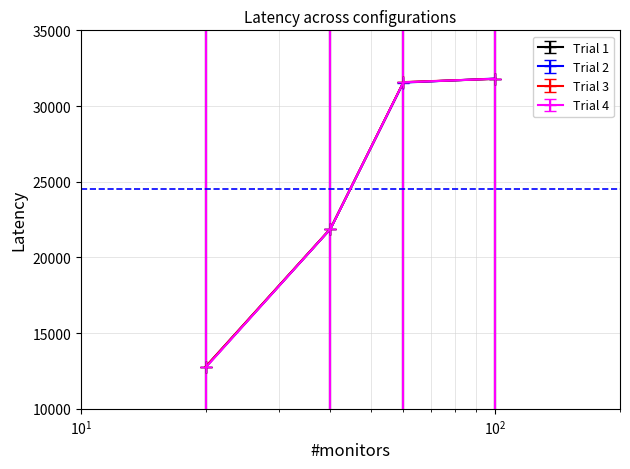

Reading left to right, what are all the values shown in this chart?

Trial 1: 12764	21880	31568	31796
Trial 2: 12780	21892	31548	31816
Trial 3: 12792	21900	31580	31800
Trial 4: 12732	21880	31568	31800